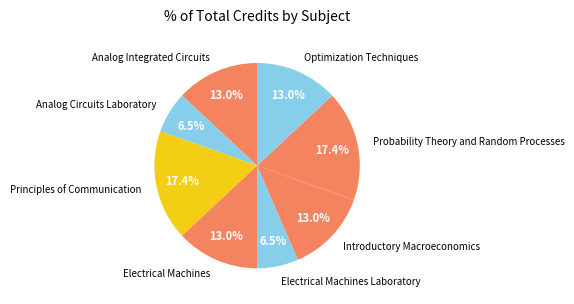

To the nearest percent, what is the difference between the Electrical Machines and Probability Theory and Random Processes slice percentages?

4%